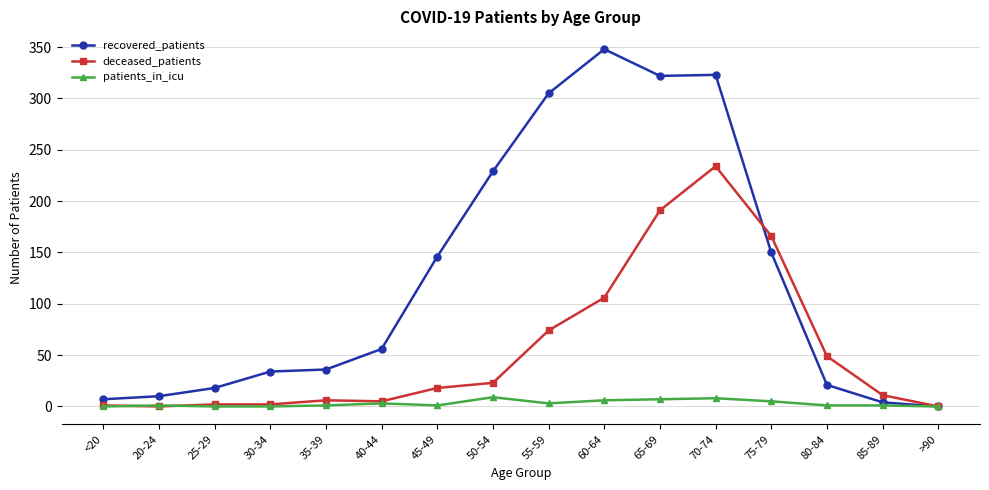

At which label does recovered_patients reach its peak?

60-64